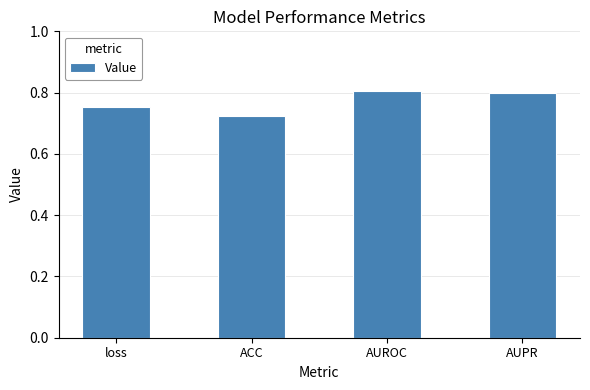

How many values are between 0 and 1?

4